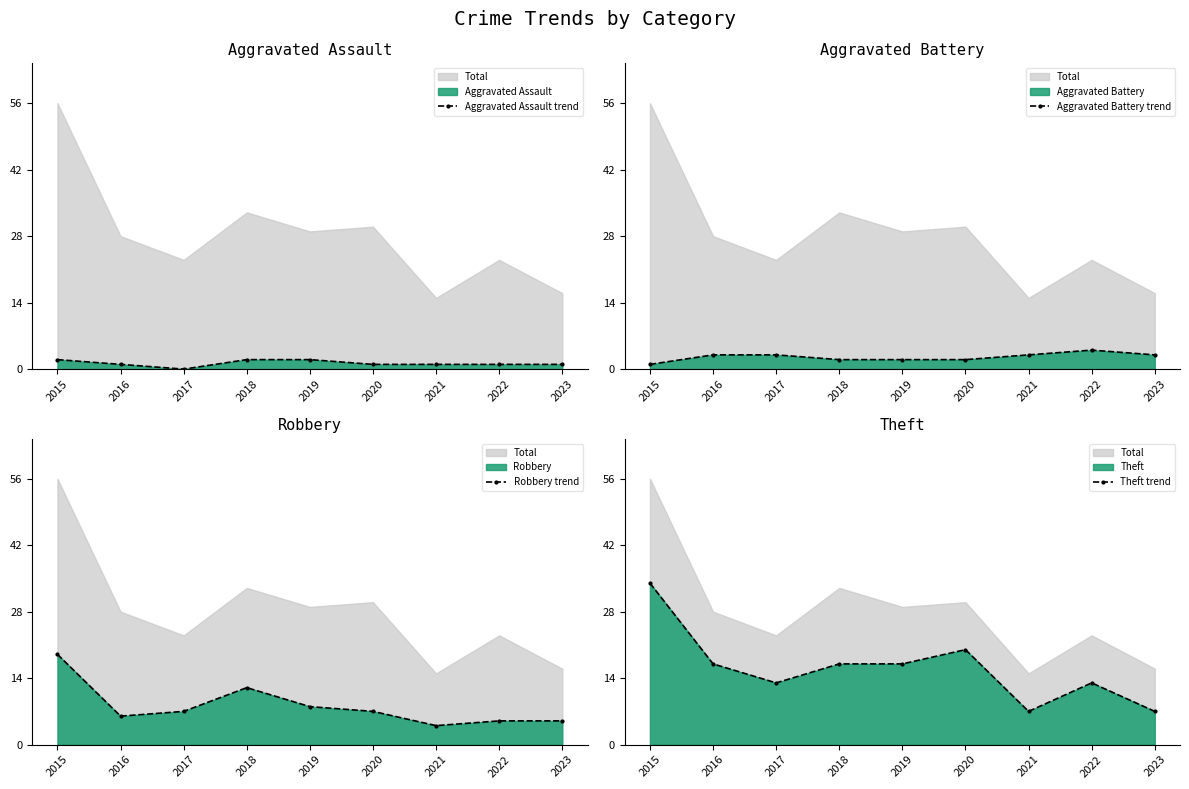

Rank the series at 2018 from lowest to highest value.

Aggravated Assault line, Aggravated Battery line, Robbery line, Theft line